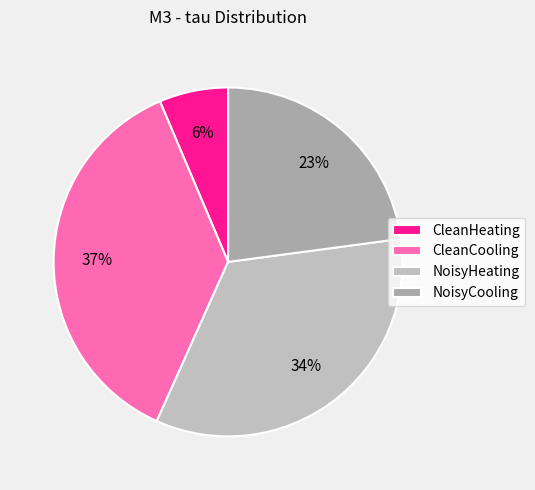

Is the sum of CleanHeating and CleanCooling greater than half?

No